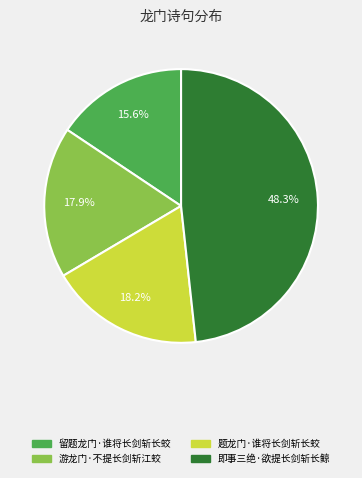

True or false: 即事三绝·欲提长剑斩长鲸 accounts for 48% of the total.

True